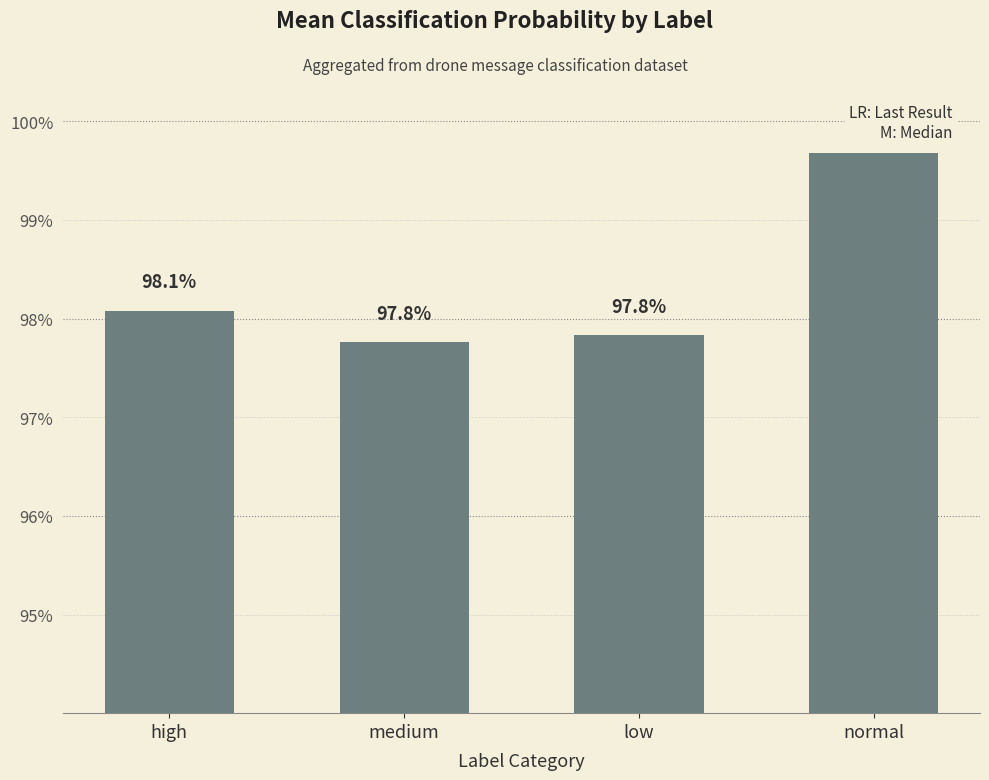

Between medium and high, which is larger?

high